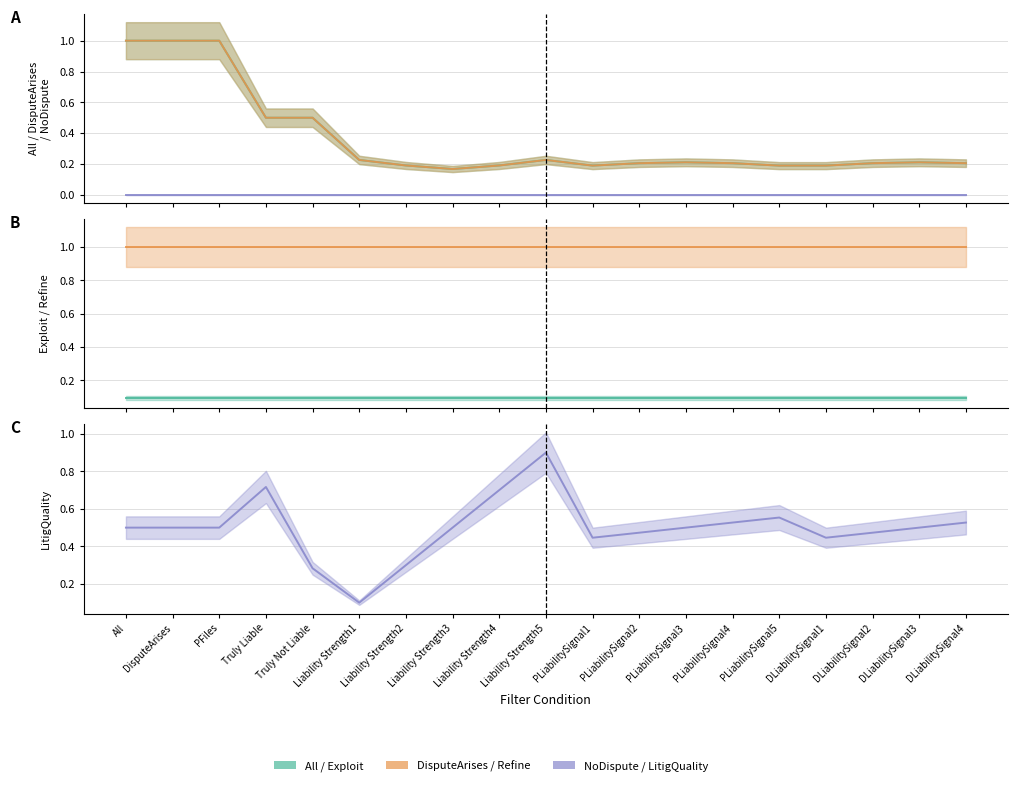

What is the total value across all series at DLiabilitySignal3?

2.0